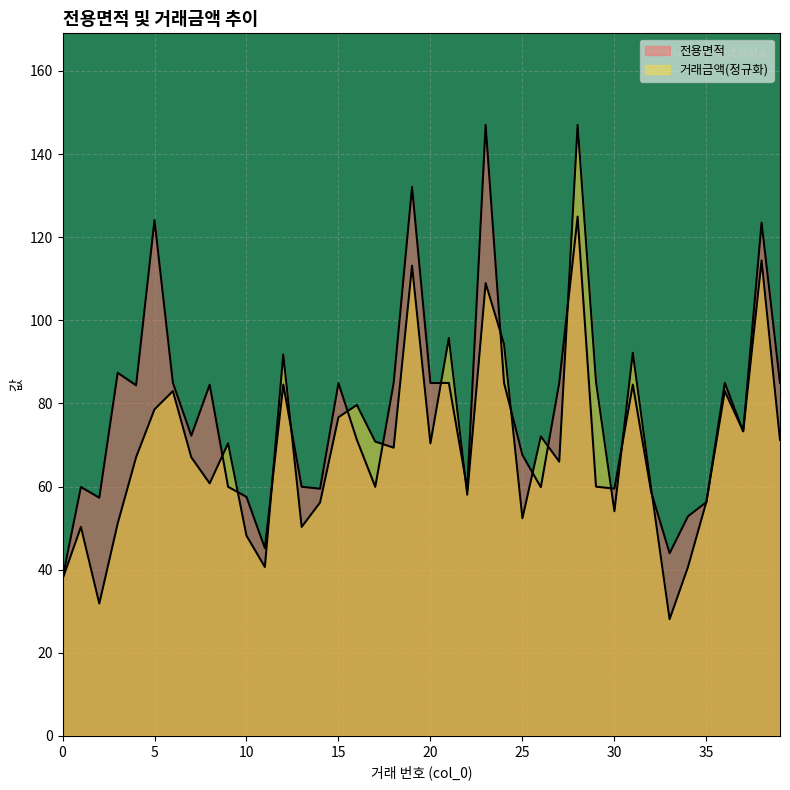

Count the number of categories in the chart.

40